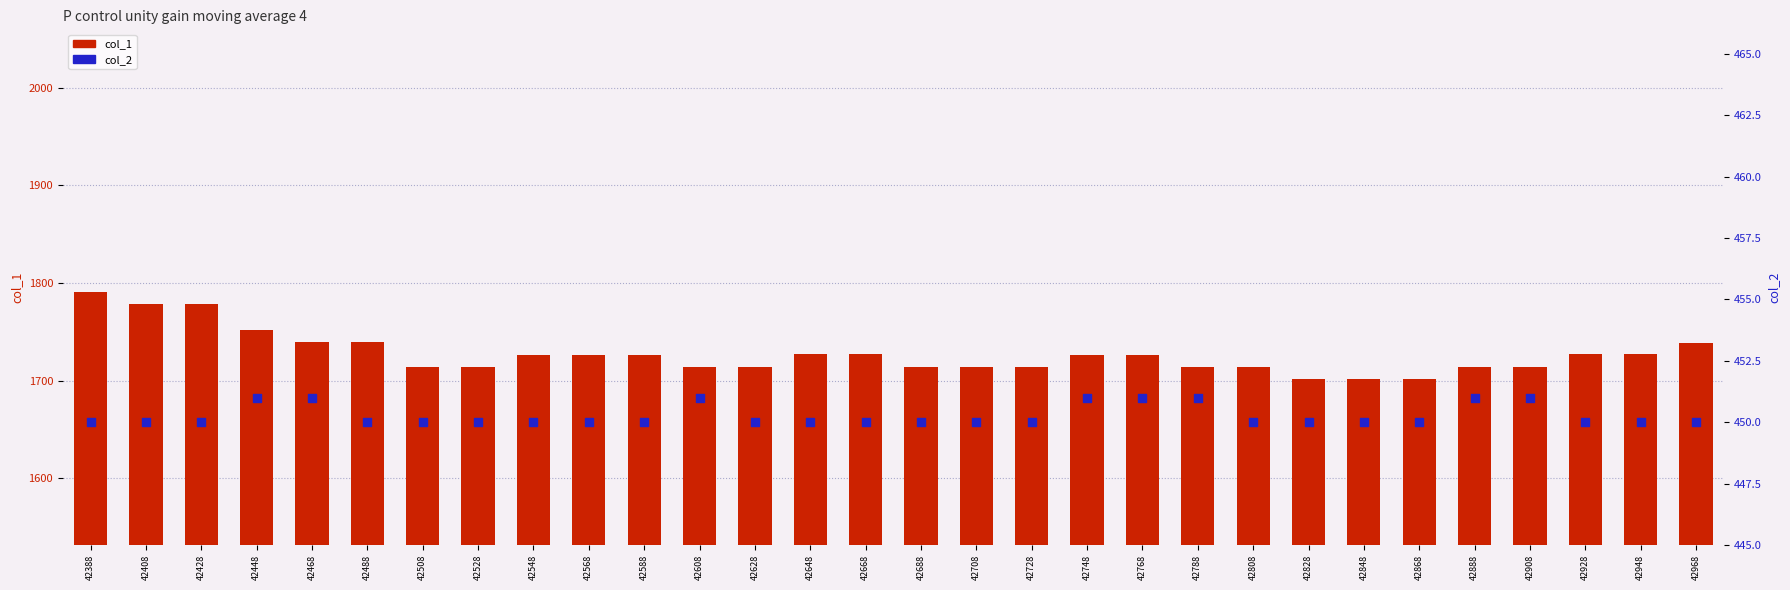

At which category is the sum across all series the highest?

42388